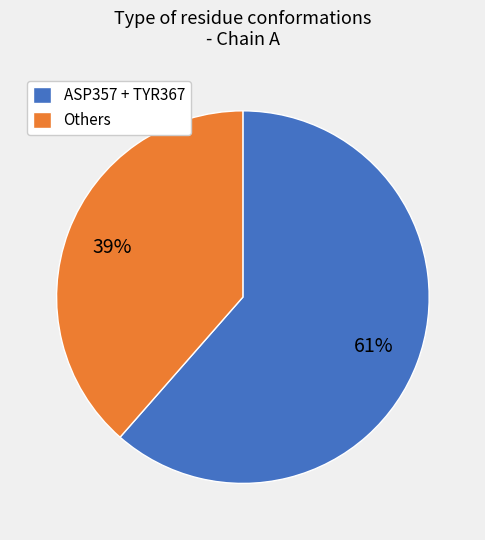

To the nearest percent, what portion does ASP357 + TYR367 represent?

61%